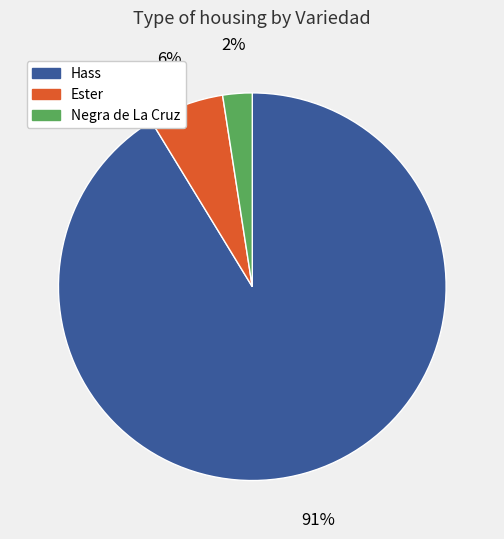

Is there a majority slice in this chart?

Yes